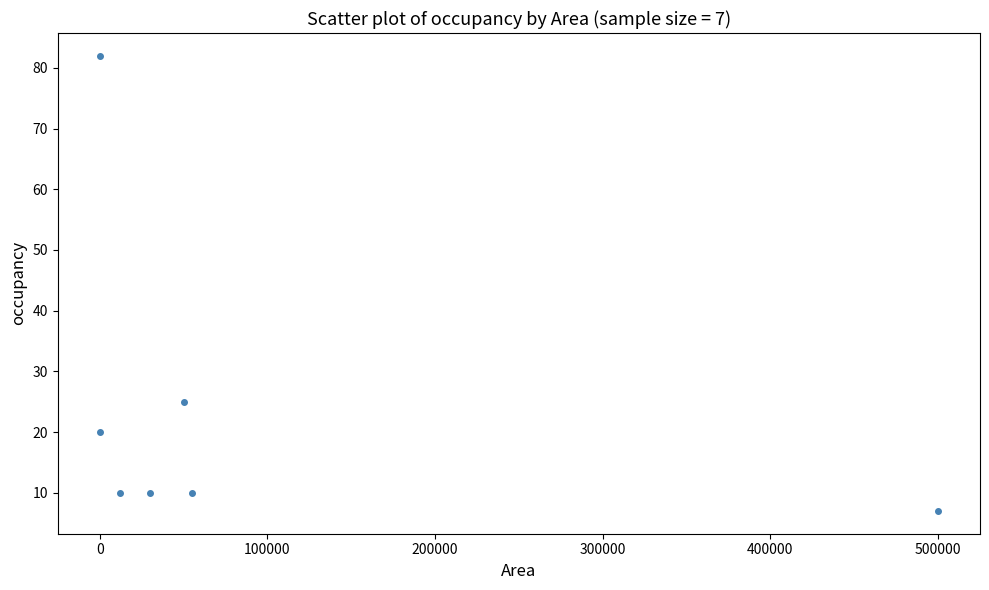

What Y value in the scatter plot is closest to 44?

25